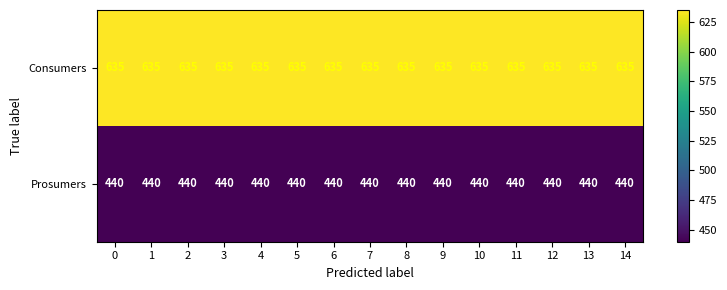

True or false: Consumers has a value of 635 at 7.

True